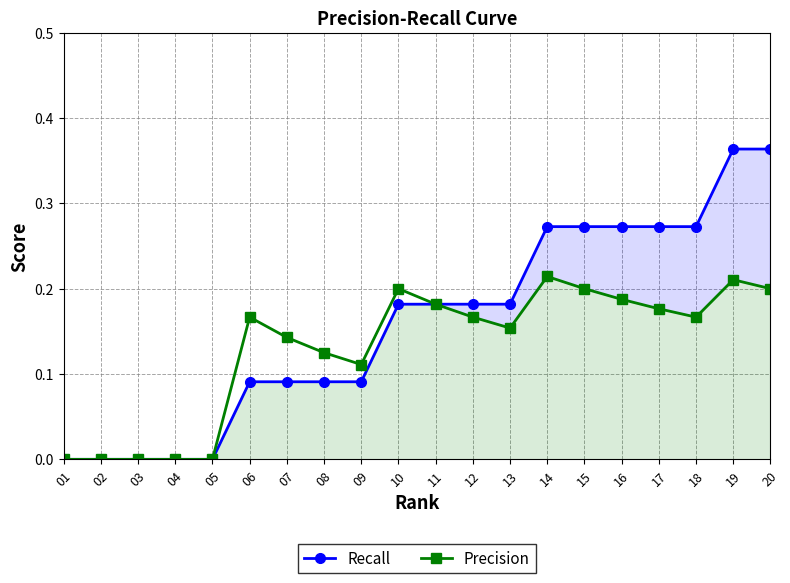

Which series changed the most between 10 and 14?

Recall